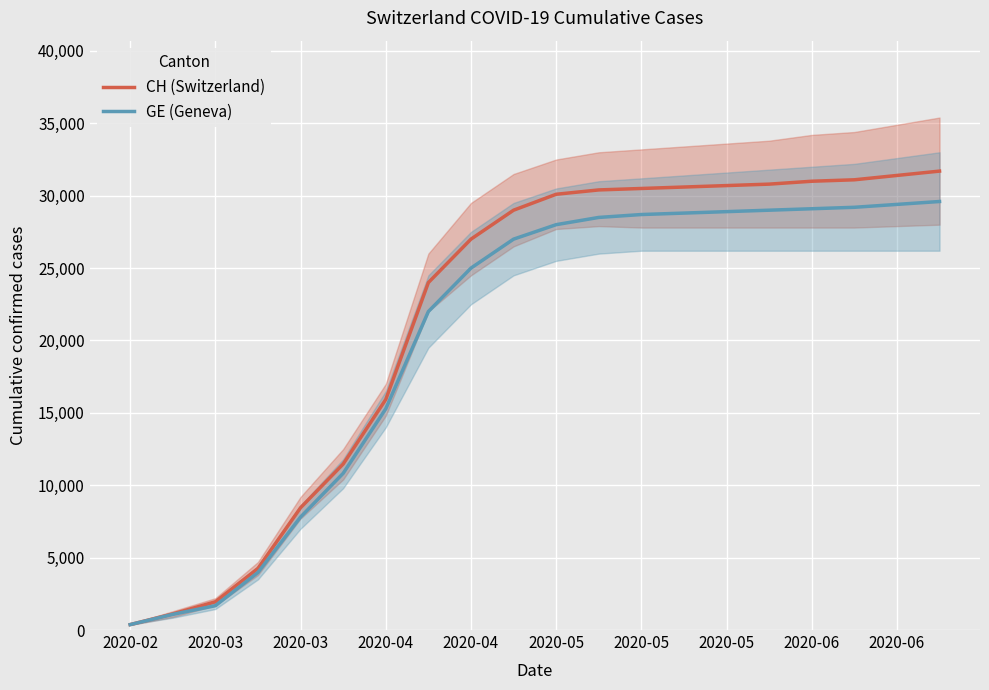

What is the spread (max minus min) of values at 17?

1900